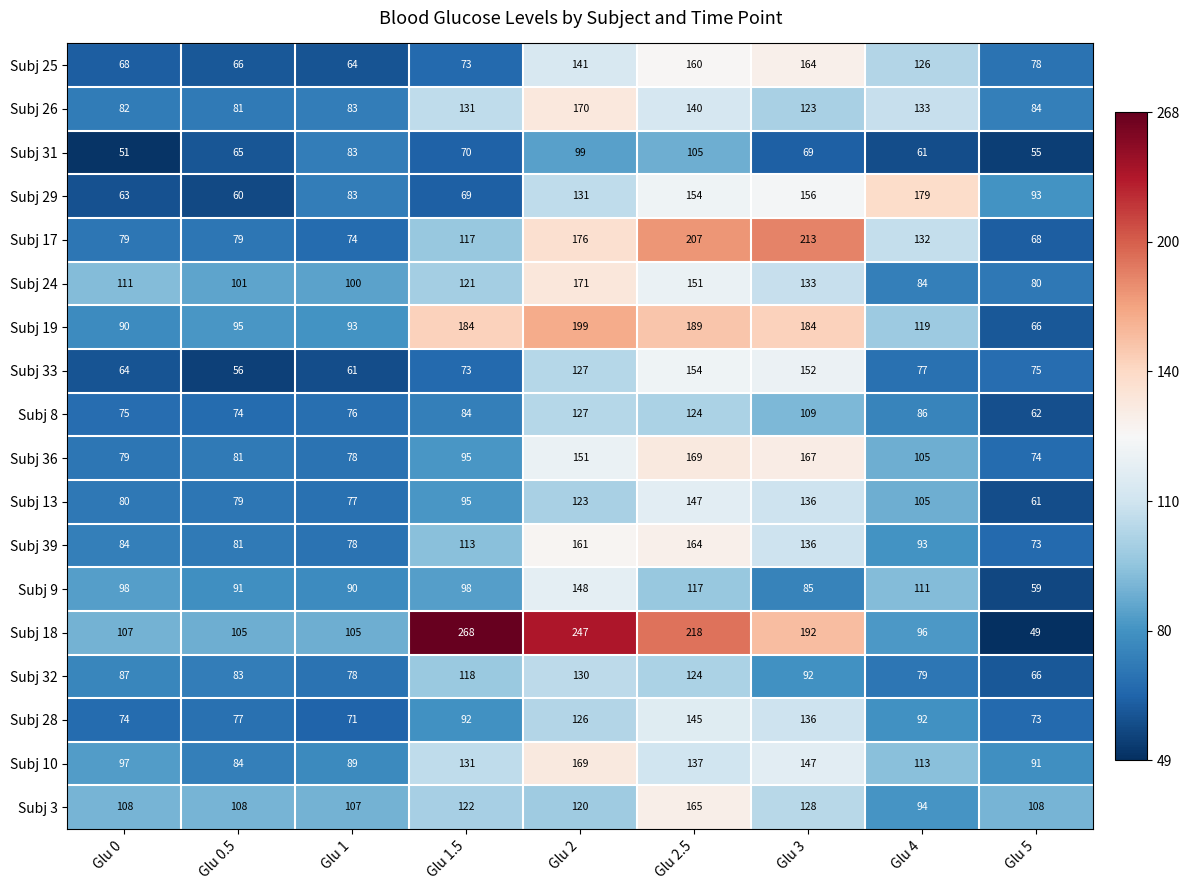

What is the difference between the second highest and minimum values in the Subj 24 series?

71